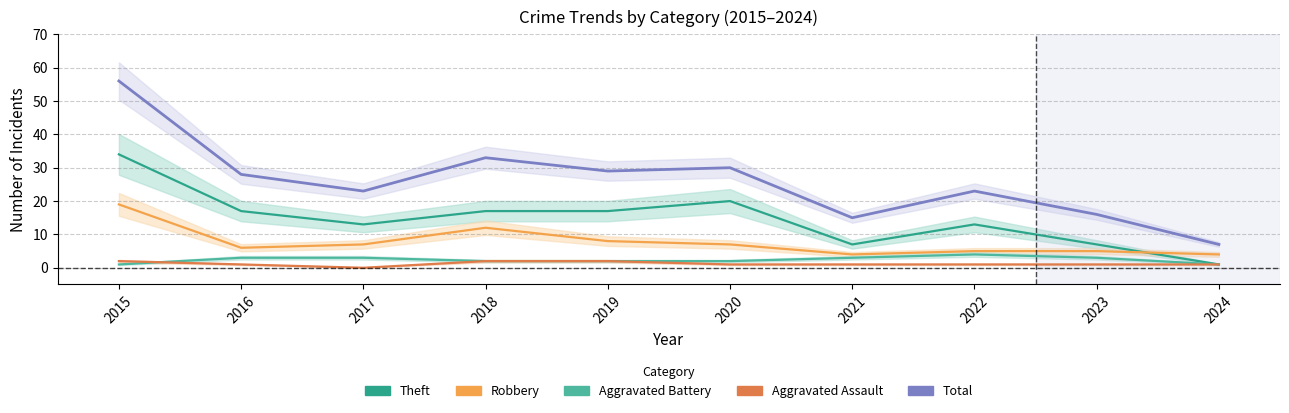

What is the value of the Aggravated Battery point at the 2nd from the left?

3